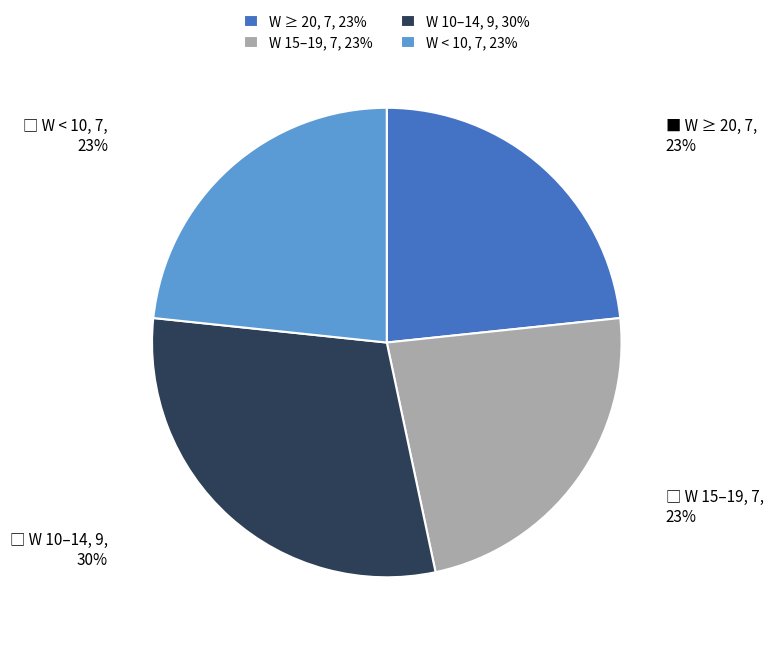

Count the number of slices in the pie.

4